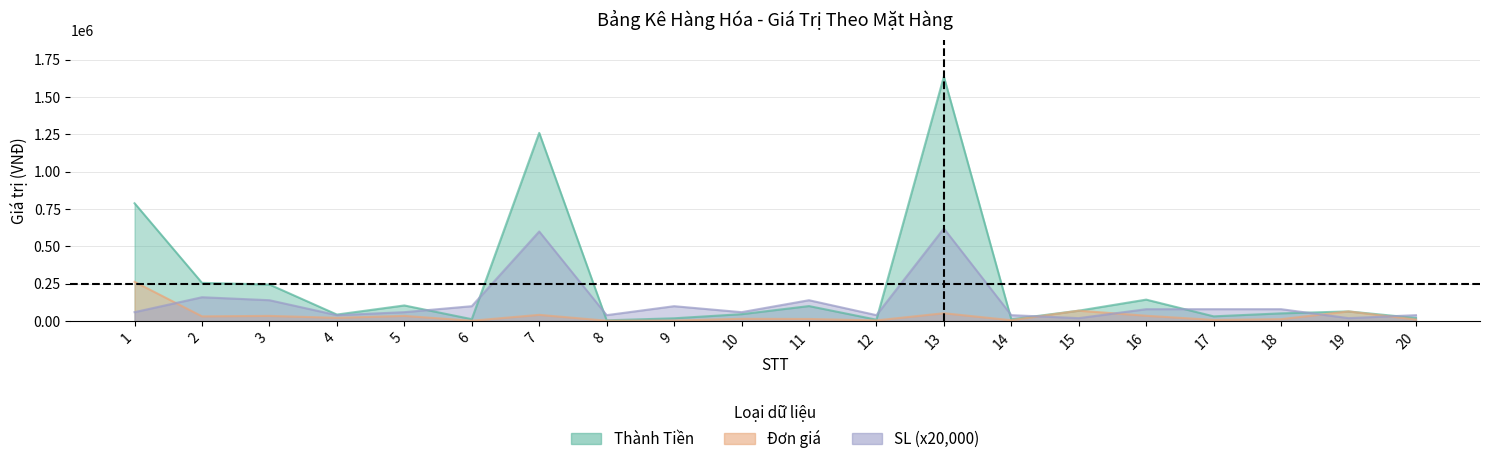

What is the difference between the Thành Tiền values at 11 and 16?

43200